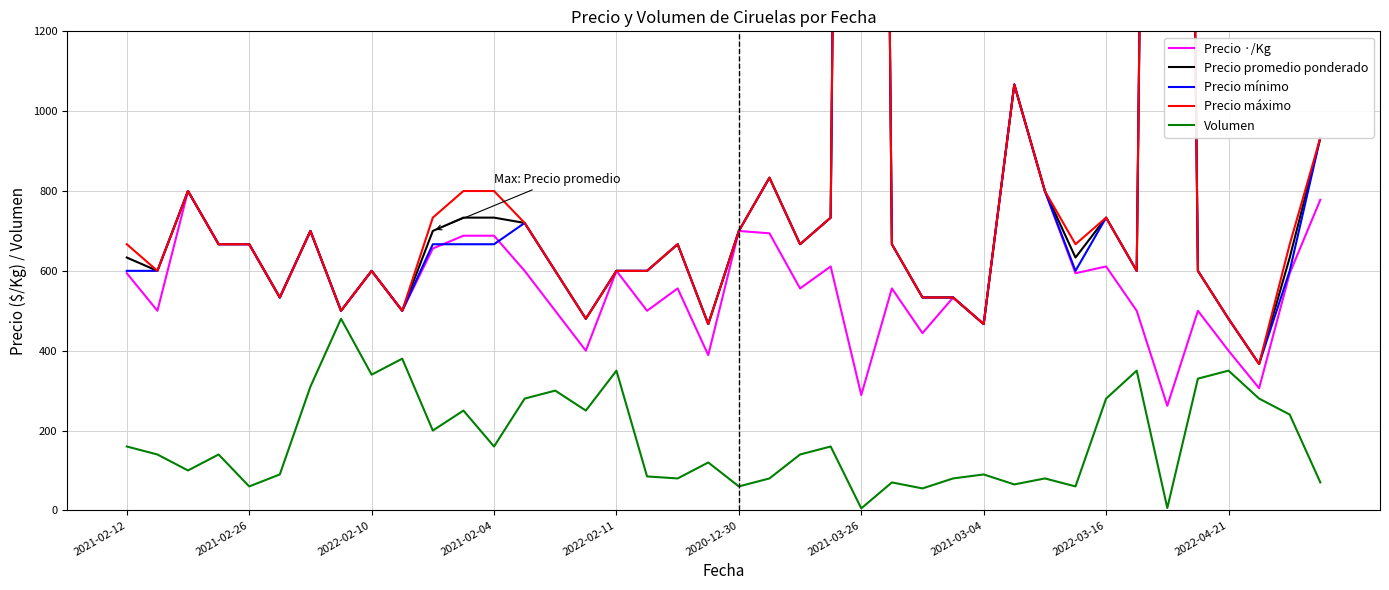

What is the label of the 21st point from the right?

19